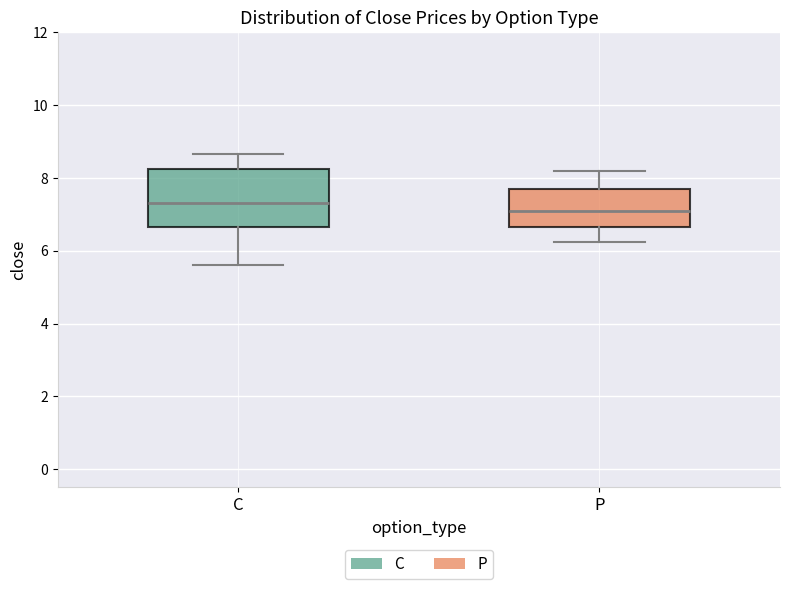

Which box is the tallest, from its lower edge to its upper edge?

C